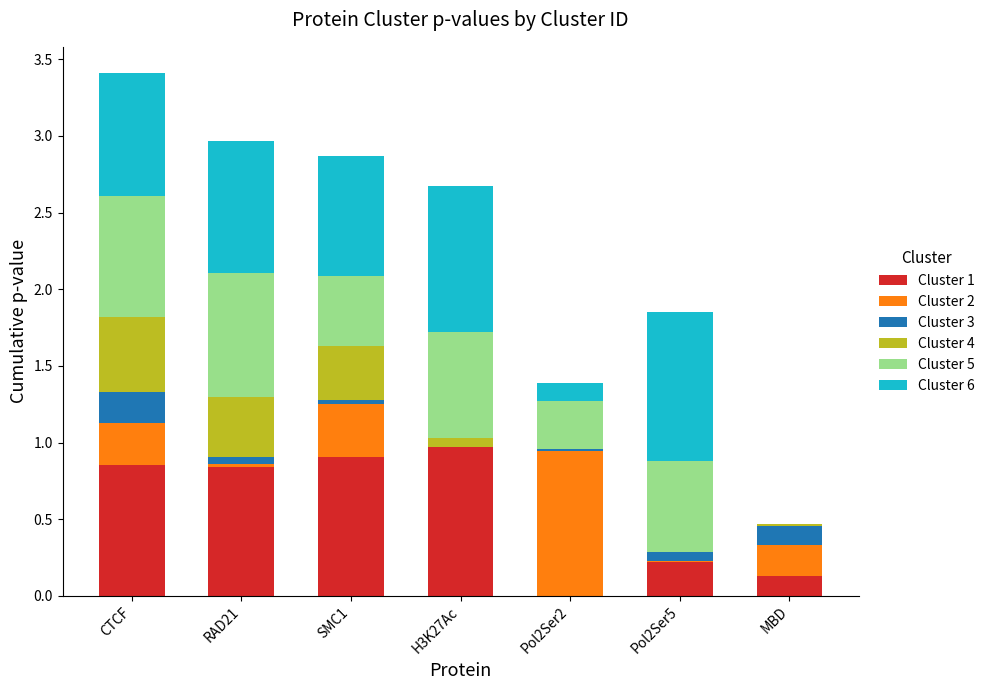

At which category is the sum across all series the highest?

CTCF